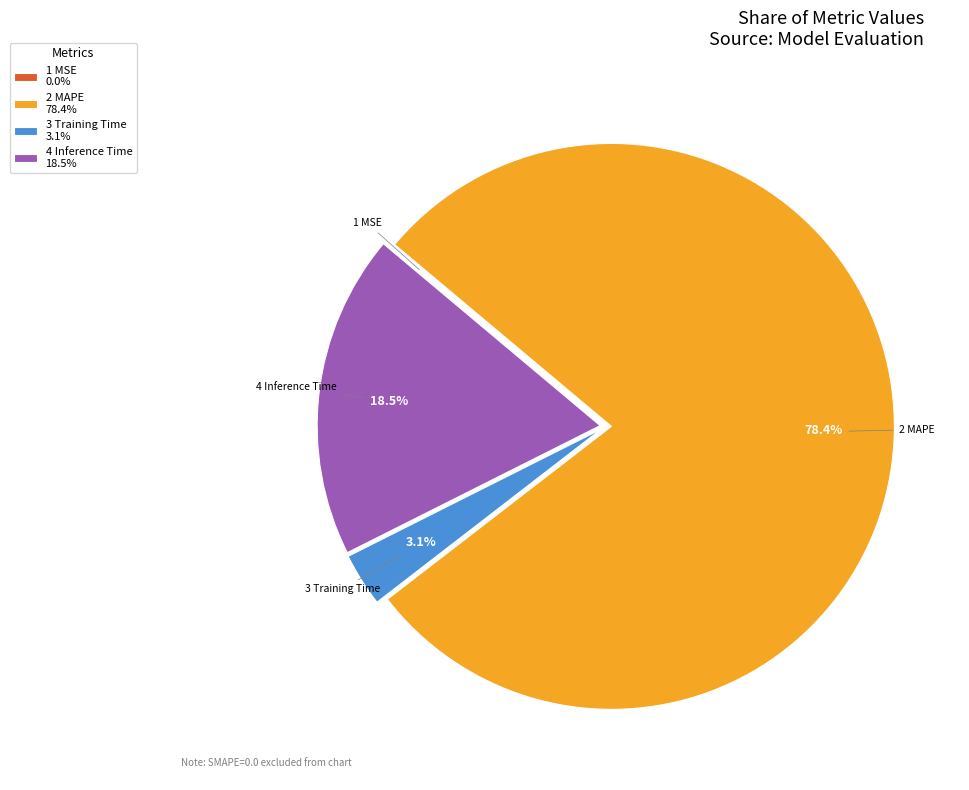

Between 2 MAPE 78.4% and 4 Inference Time 18.5%, which is larger?

2 MAPE 78.4%